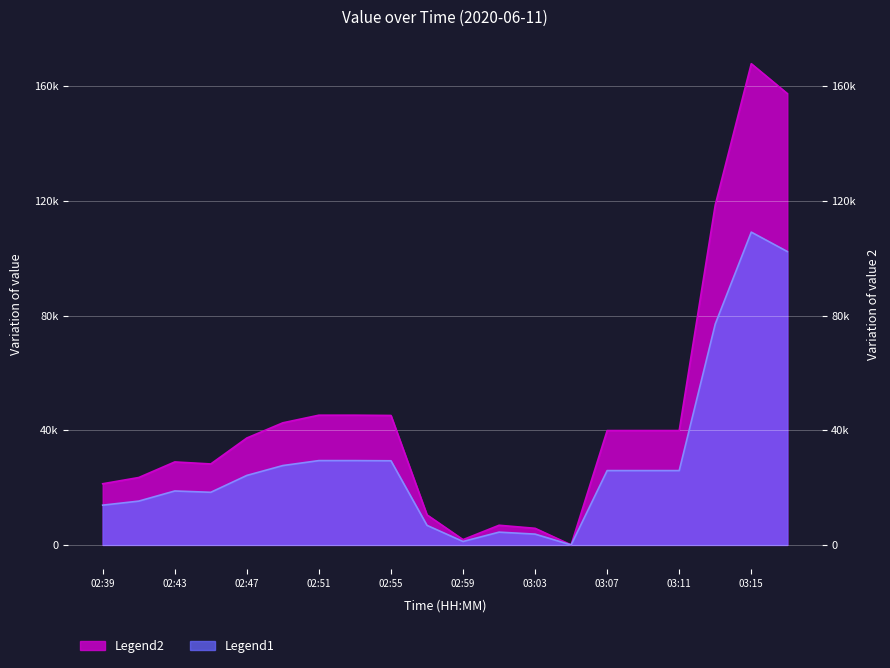

Between 02:51 and 02:43, which is larger?

02:51